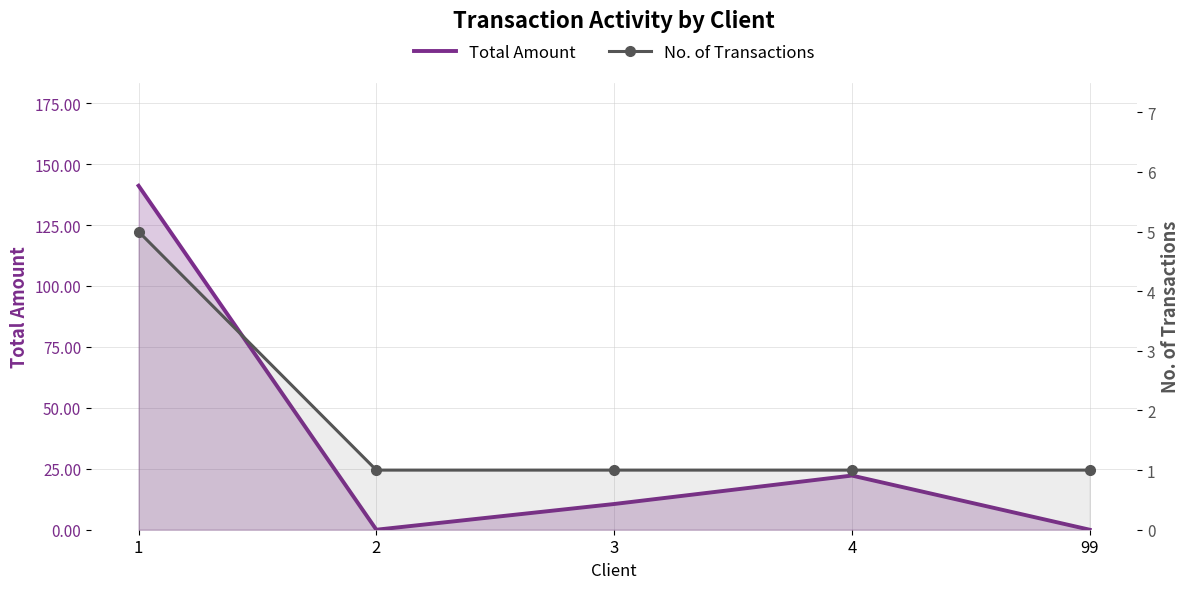

Which series changed the most between 3 and 4?

Total Amount